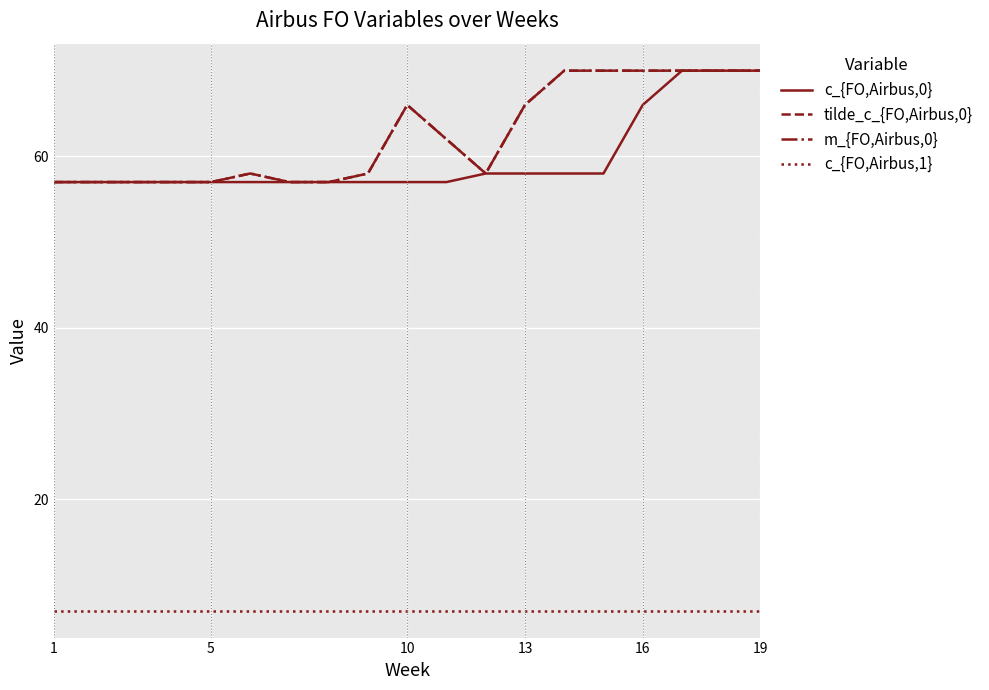

At which label does c_{FO,Airbus,0} reach its minimum?

1